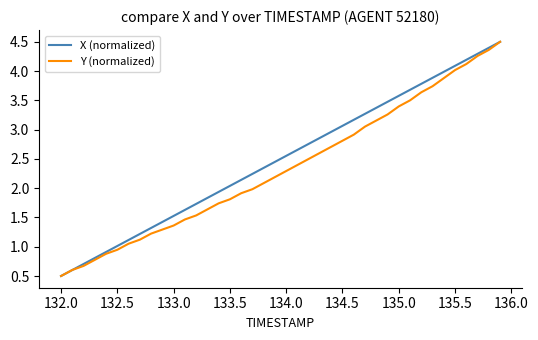

What is the smallest value displayed?

0.5